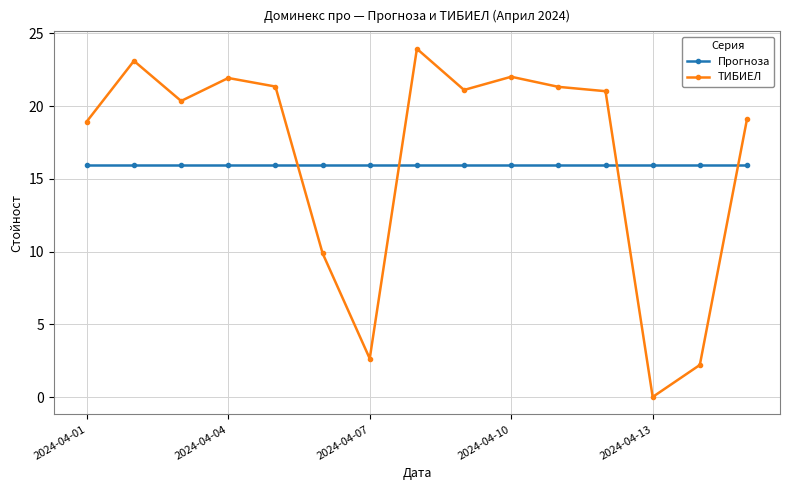

At how many categories does at least one series exceed 15?

15